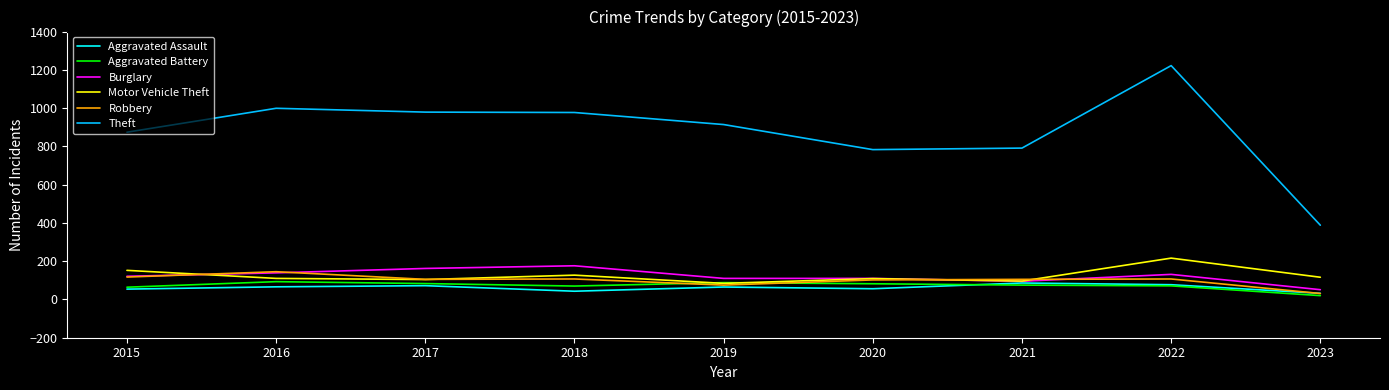

Which label corresponds to the largest value in the chart?

2022